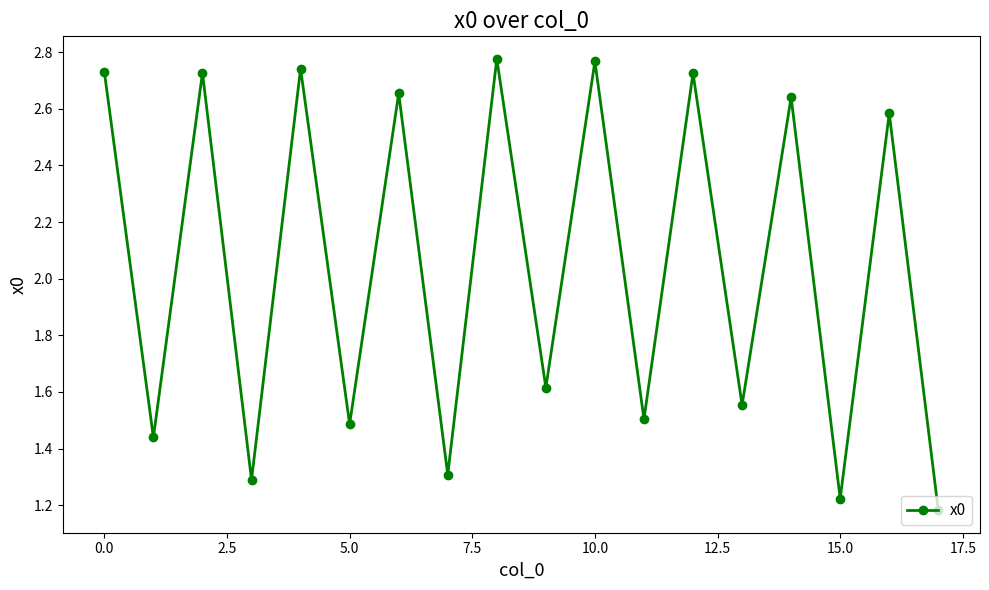

Count the values in the range 1 to 2.

9